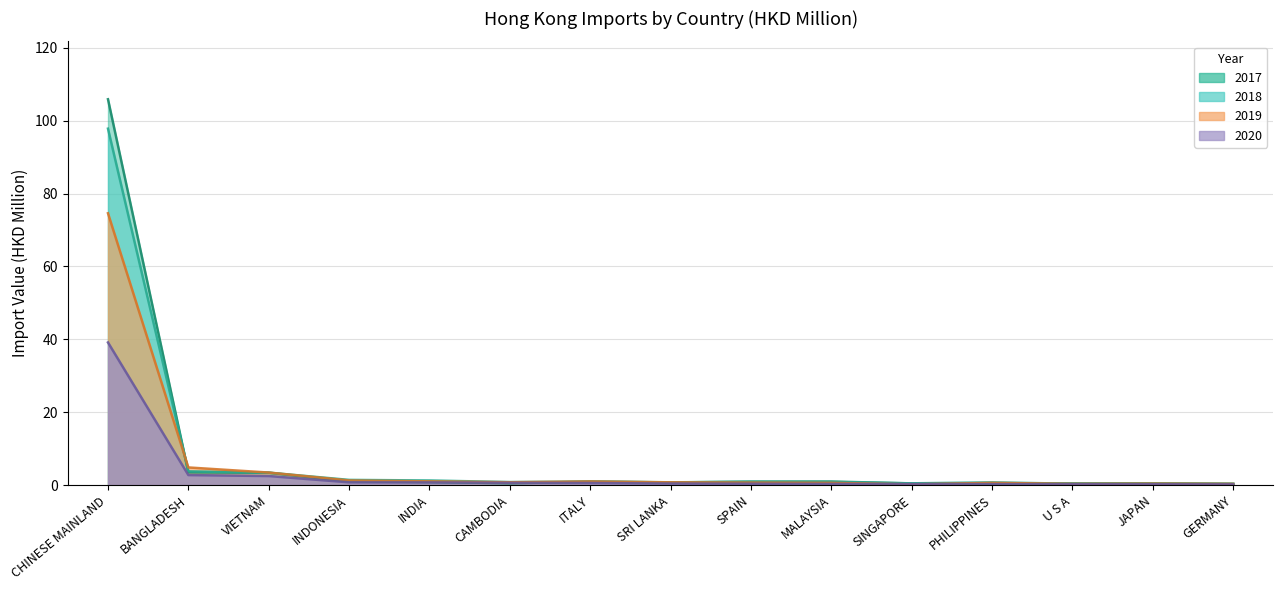

What is the smallest value displayed?

0.2